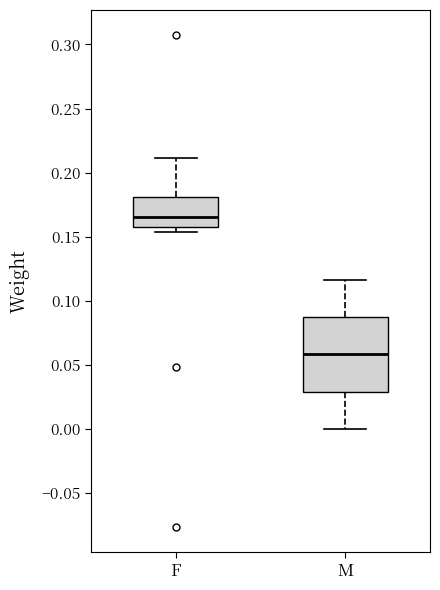

Where is the lower edge of the box for F on the y-axis? The values are not printed on the chart, so give them approximately, as read against the axis.

0.160